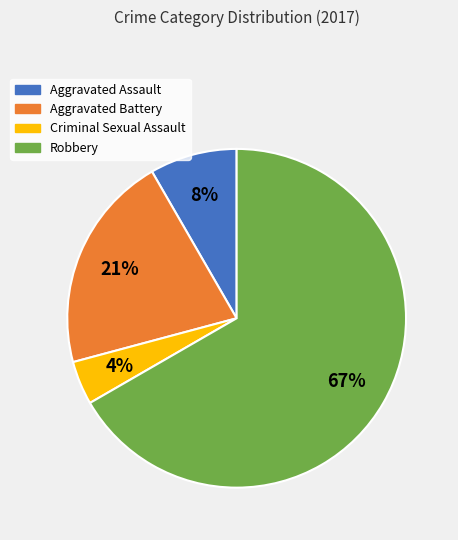

Which has a higher value, Robbery or Aggravated Assault?

Robbery